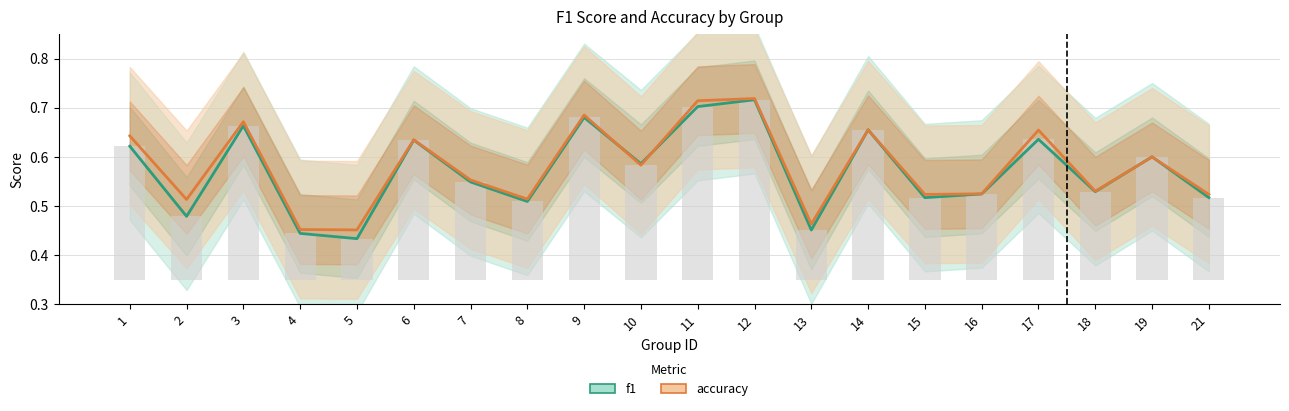

Between 16 and 8, which is larger?

16